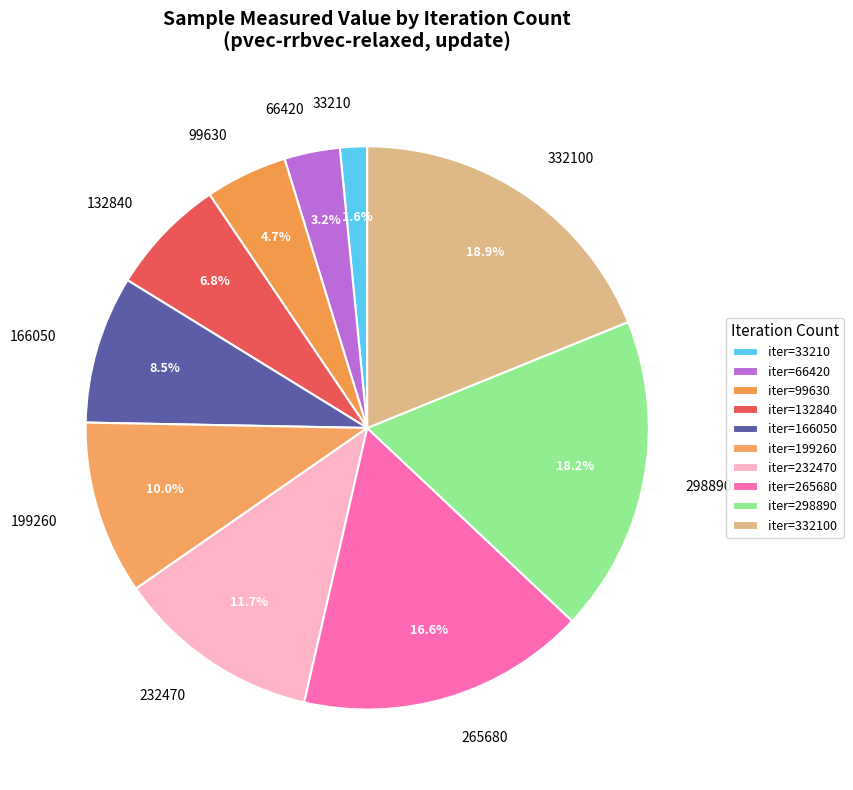

Do 298890 and 265680 together represent more than half of the pie?

No